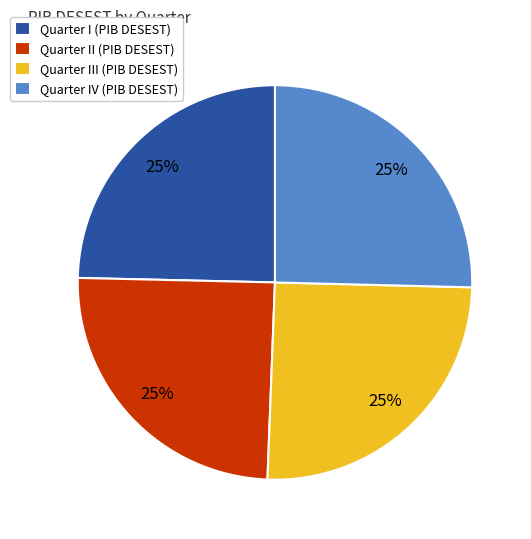

What percentage is the Quarter IV (PIB DESEST) slice, to the nearest percent?

25%